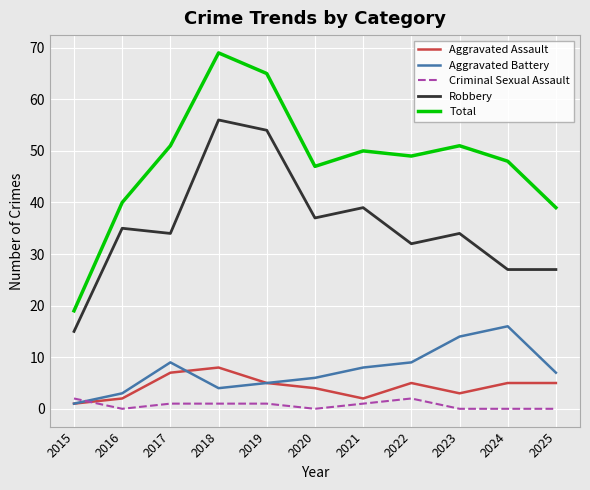

What is the approximate value of Aggravated Battery at 2022, to the nearest 10?

10